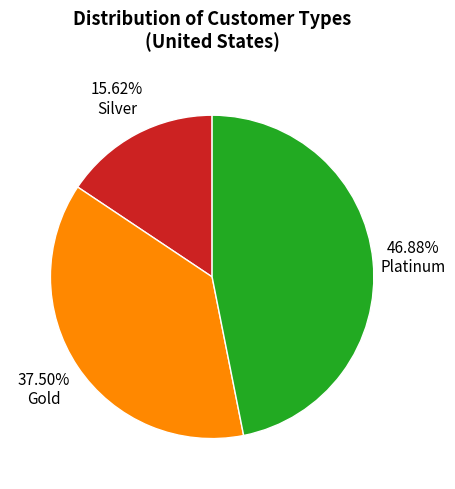

Which has a higher value, Platinum or Silver?

Platinum